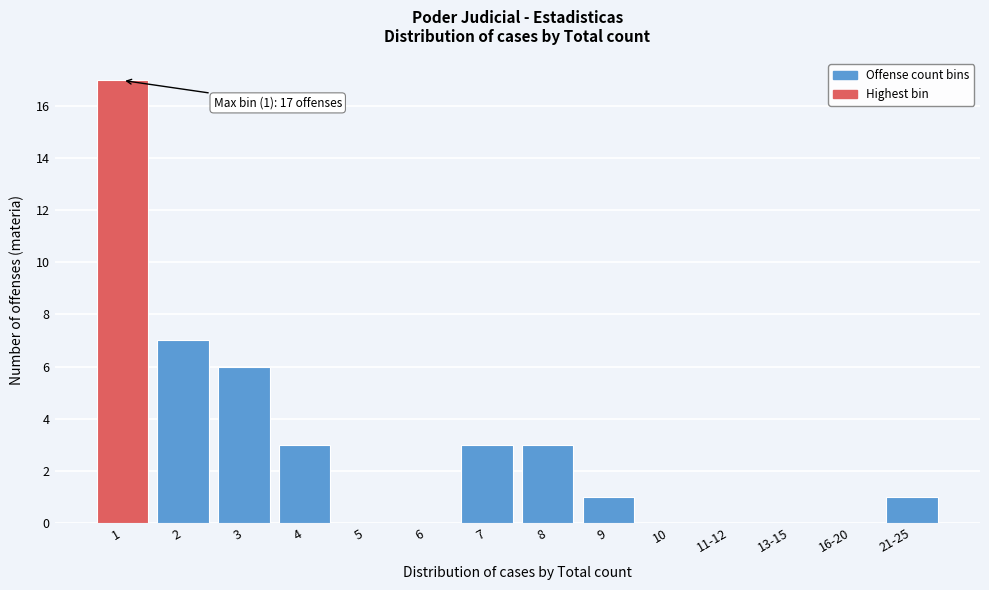

Reading left to right, list all the values displayed in this chart.

1=17	2=7	3=6	4=3	5=0	6=0	7=3	8=3	9=1	10=0	11-12=0	13-15=0	16-20=0	21-25=1